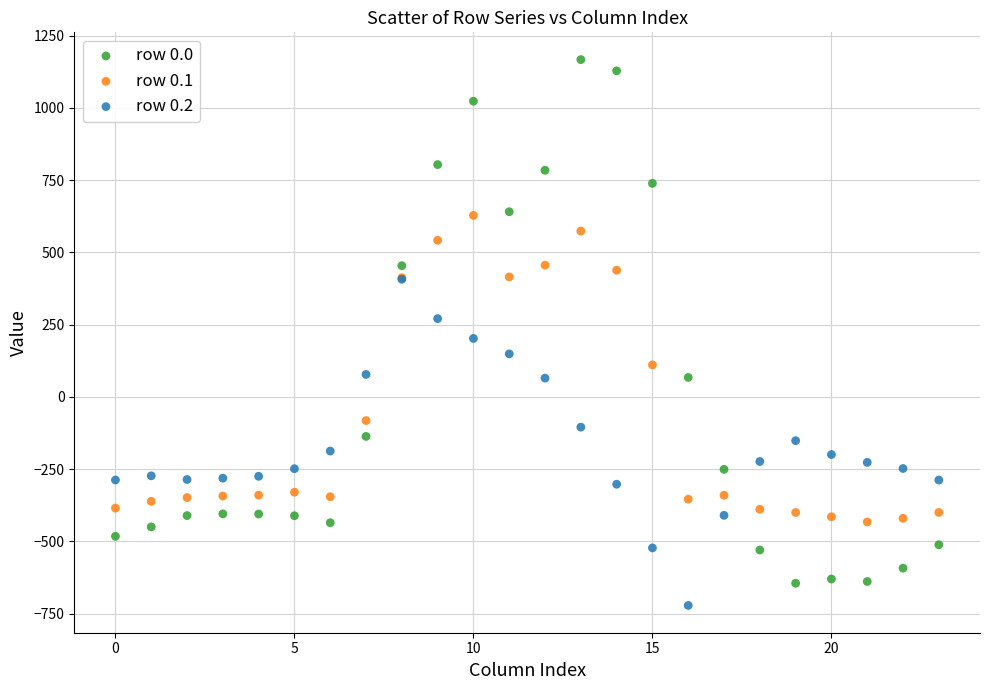

What are all the series names shown in the legend?

row 0.0, row 0.1, row 0.2